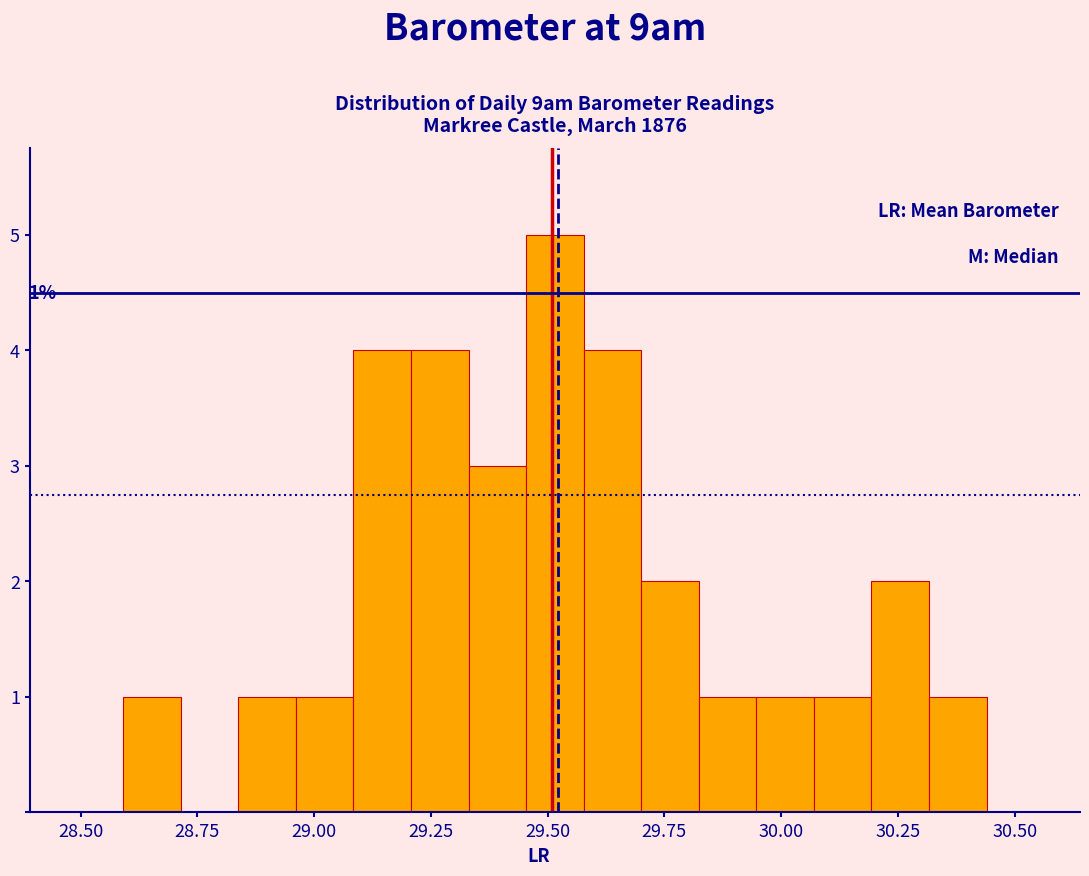

Read against the x-axis, roughly where is the centre of the tallest bar?

29.50